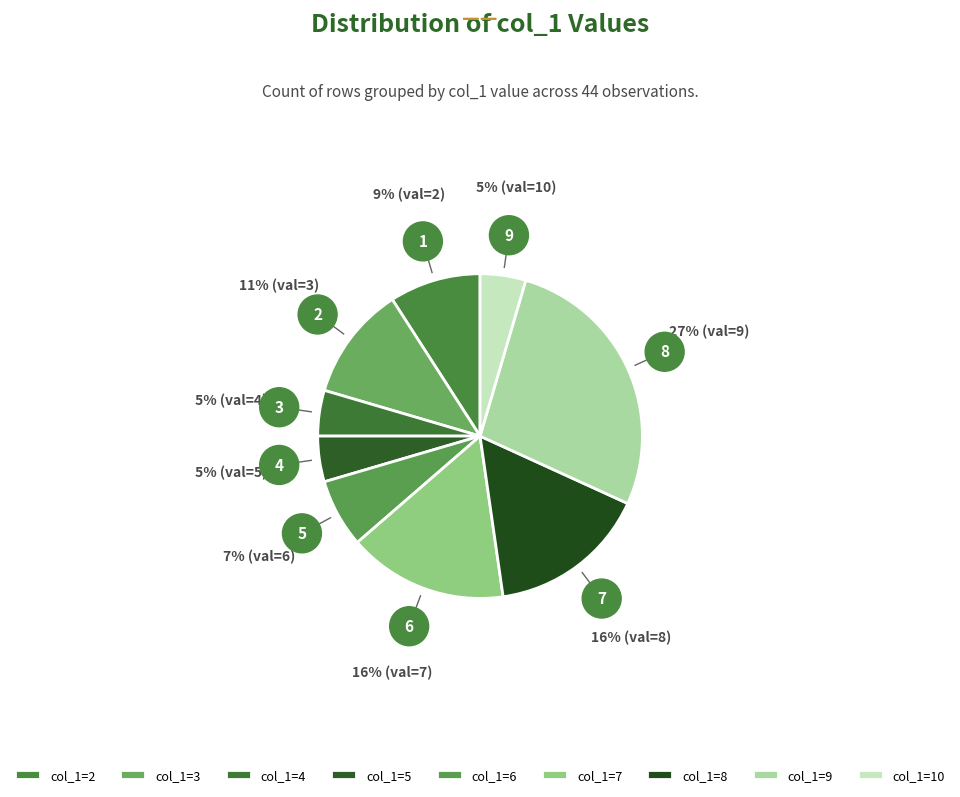

How many segments does this pie chart have?

9